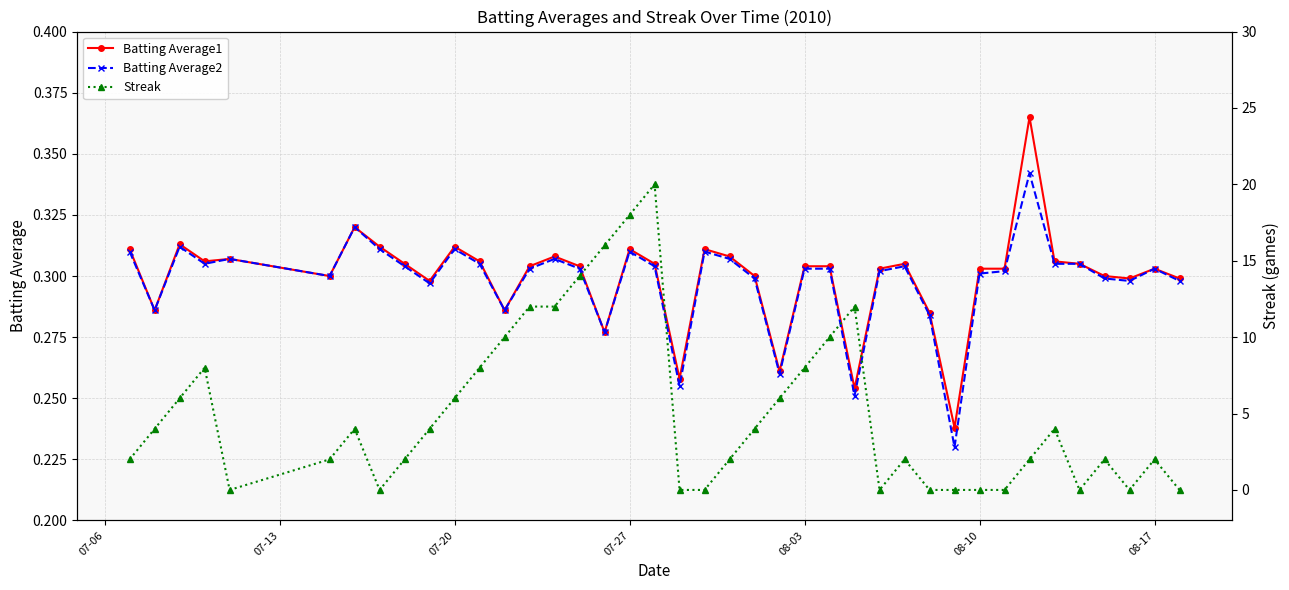

True or false: Batting Average2 has more than 2 points higher than both neighbors.

True